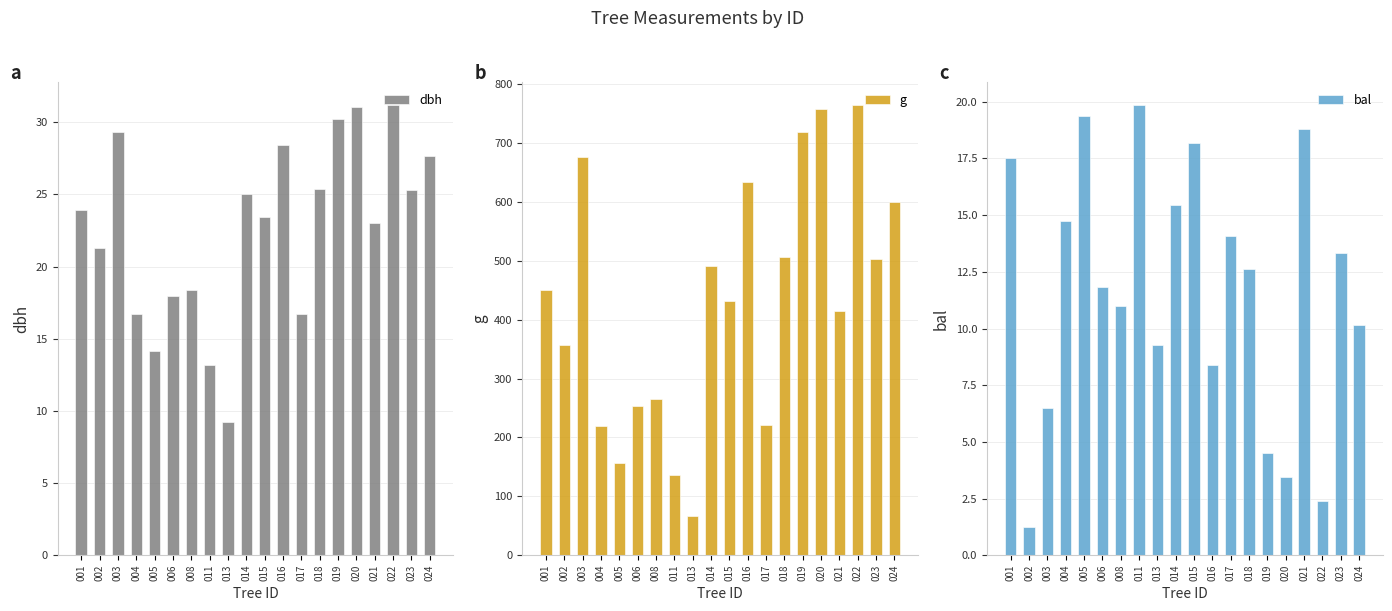

Are the bars horizontal?

No